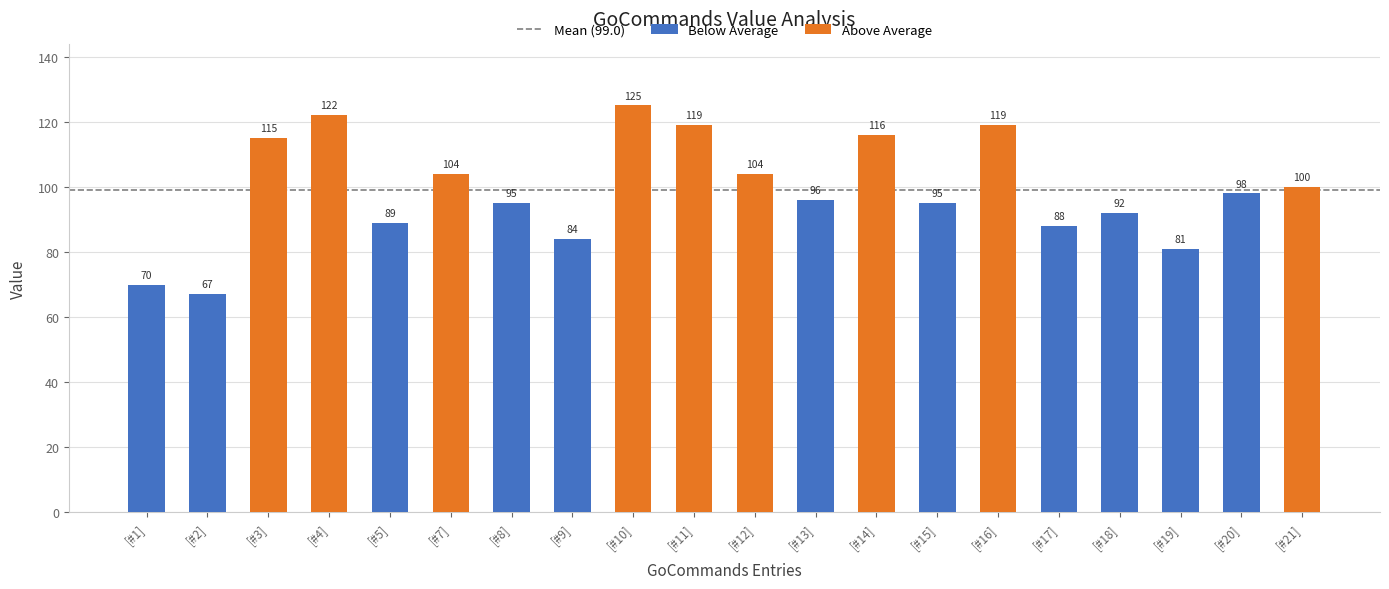

How many values are below 98?

10